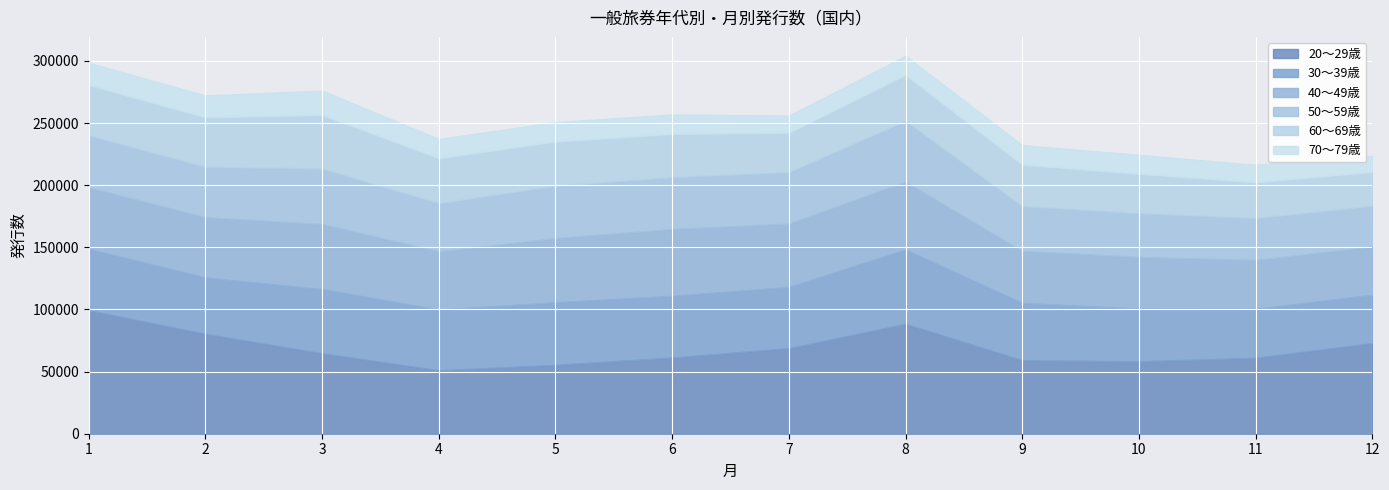

True or false: 50～59歳 has a value of 33732 at 11.

True